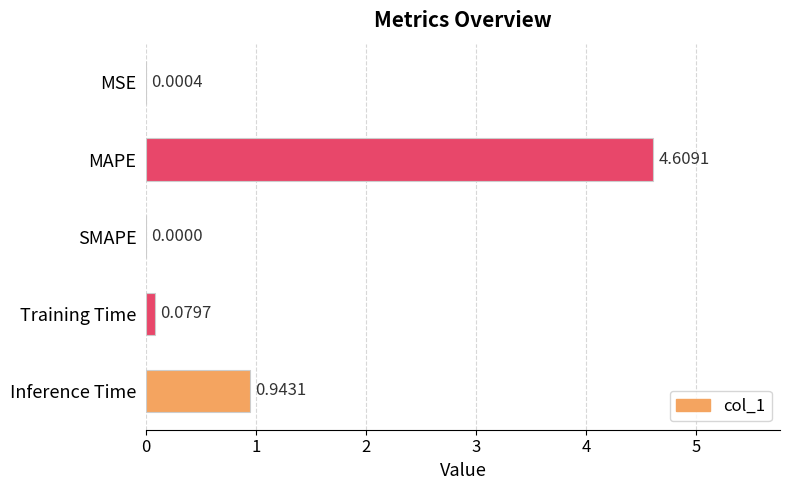

What is the maximum value shown in the chart?

4.6